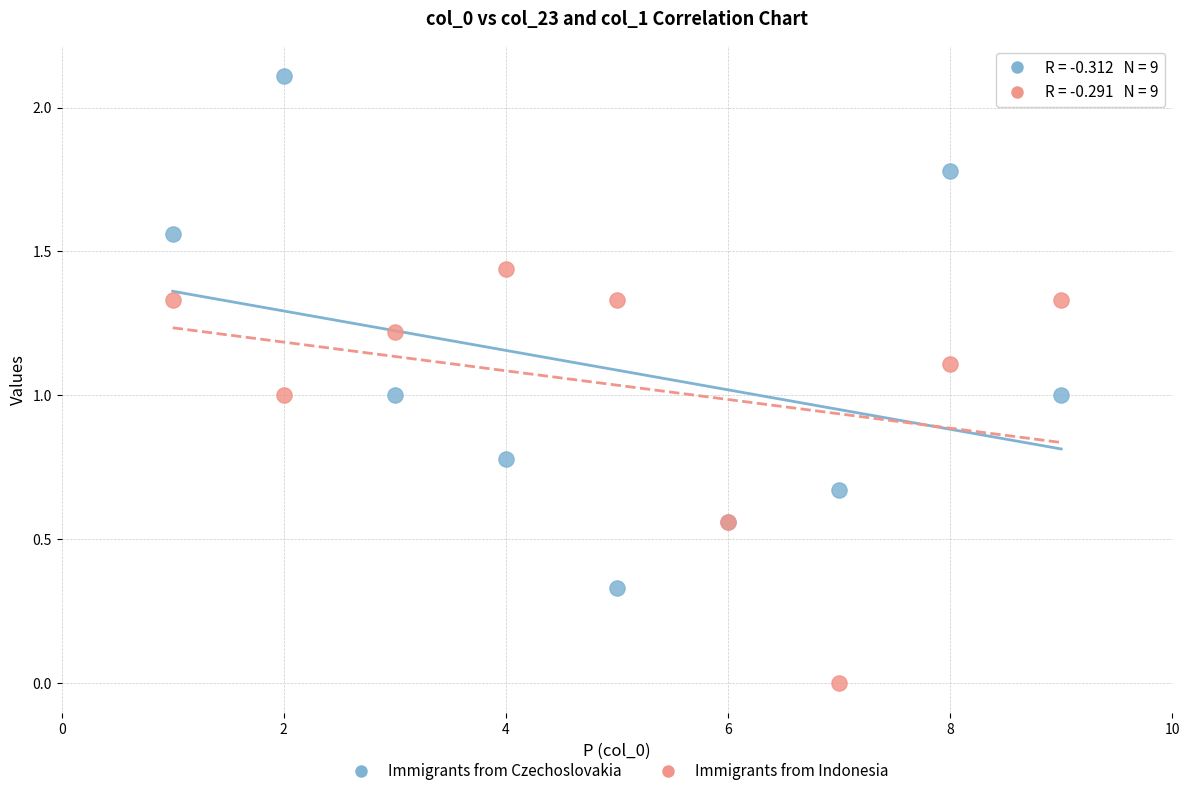

Which series has the largest Y range (max minus min)?

Immigrants from Czechoslovakia